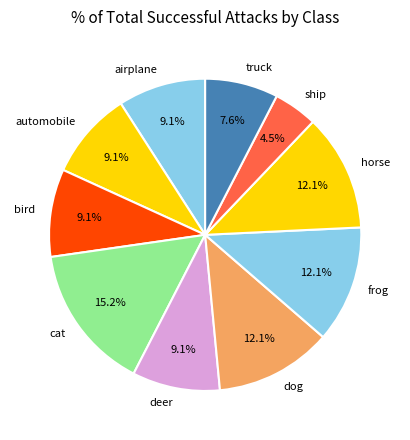

Is truck the majority of the pie?

No